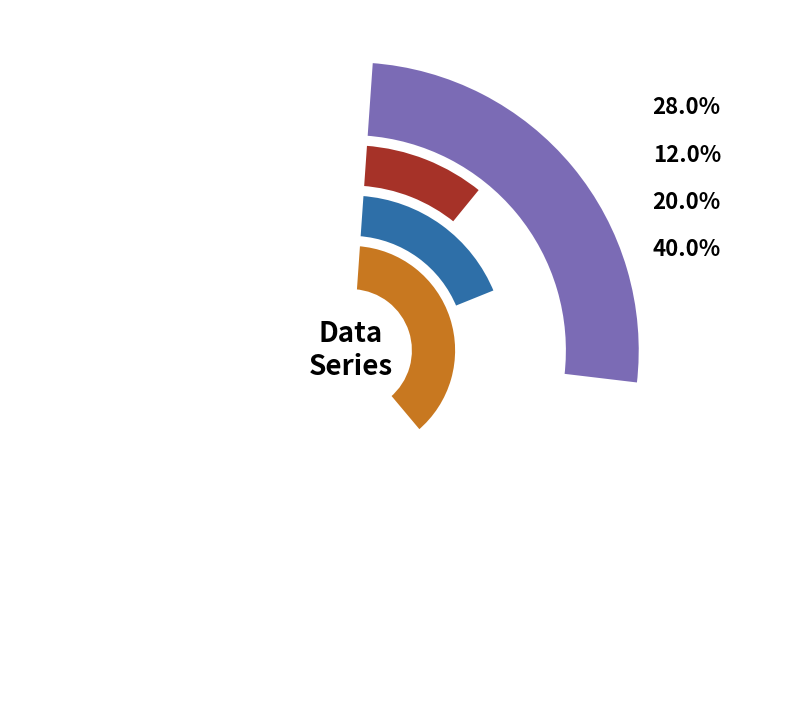

Is there any slice that represents more than half of the pie?

No